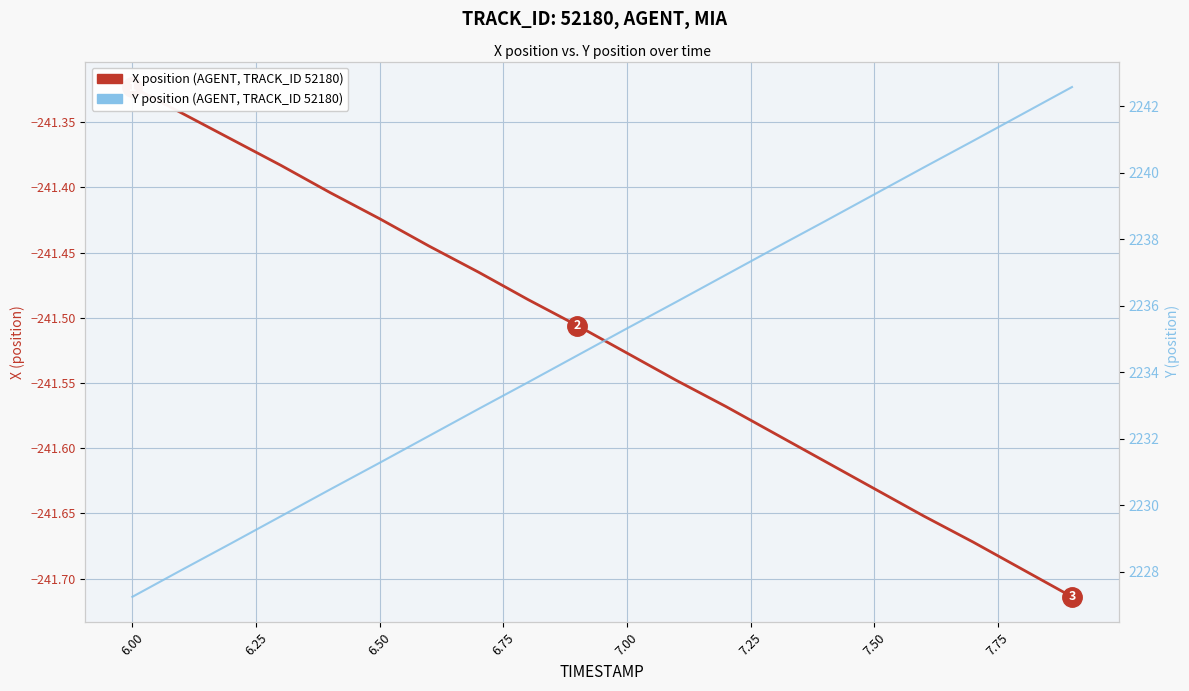

How many lines are shown in the chart?

2